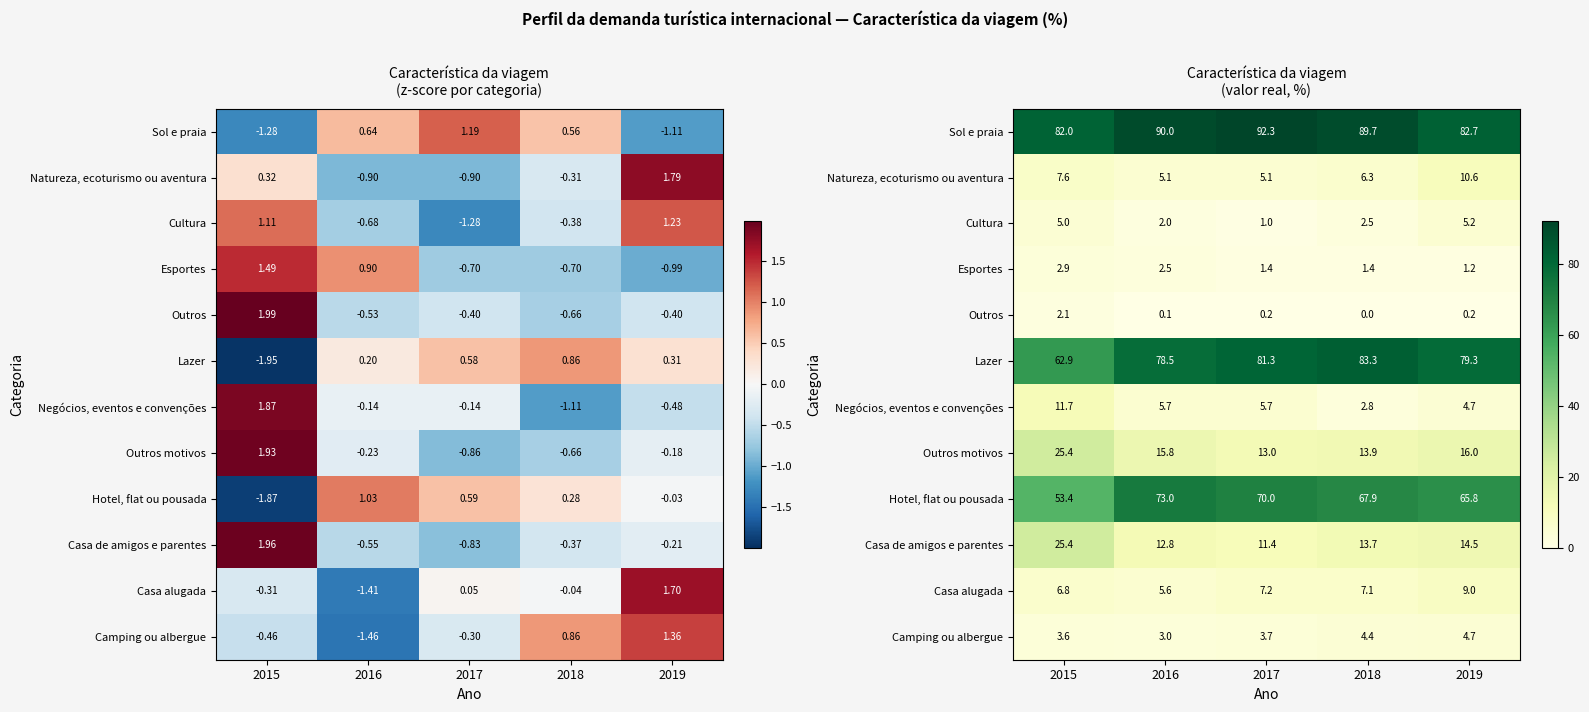

The value of Cultura at 2015 is 1.6. True or false?

False